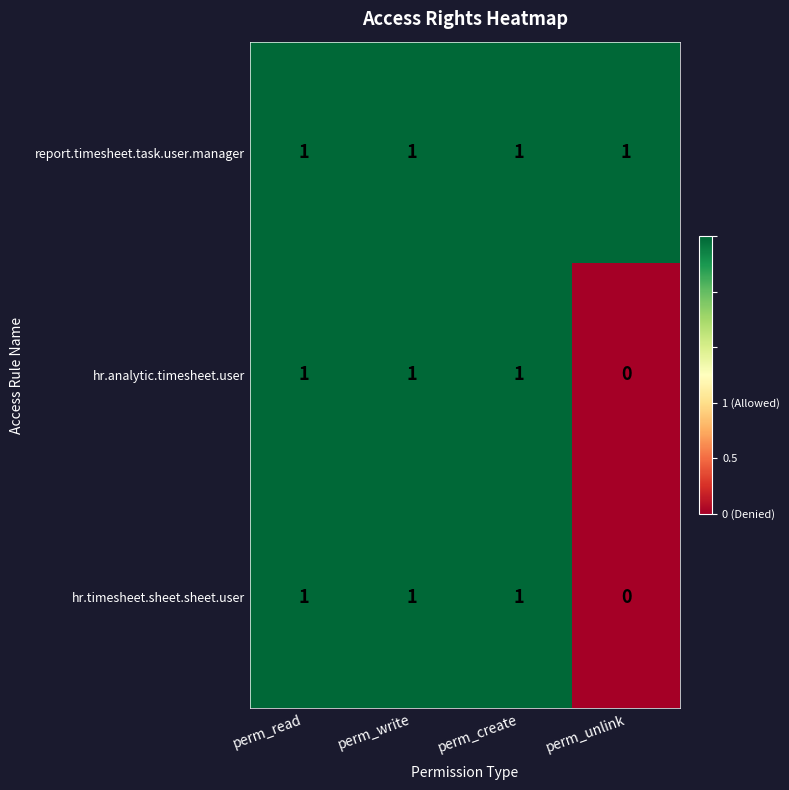

True or false: hr.analytic.timesheet.user has a value of 2 at perm_read.

False